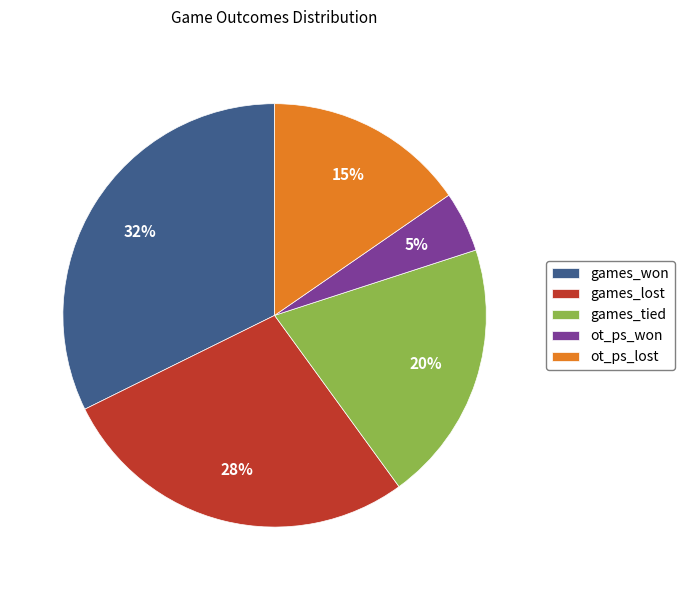

To the nearest percent, what percentage of the pie is games_tied?

20%